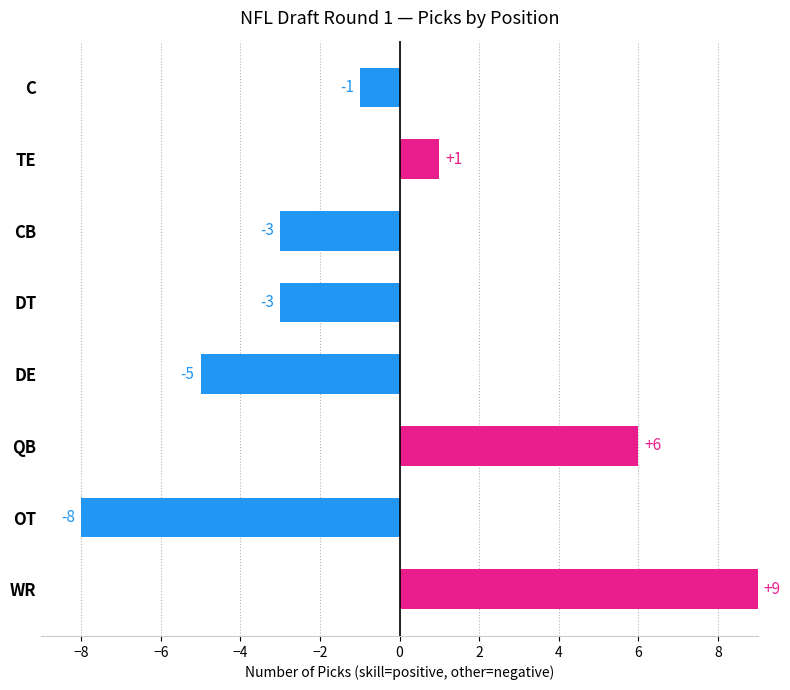

What is the greatest value displayed?

9